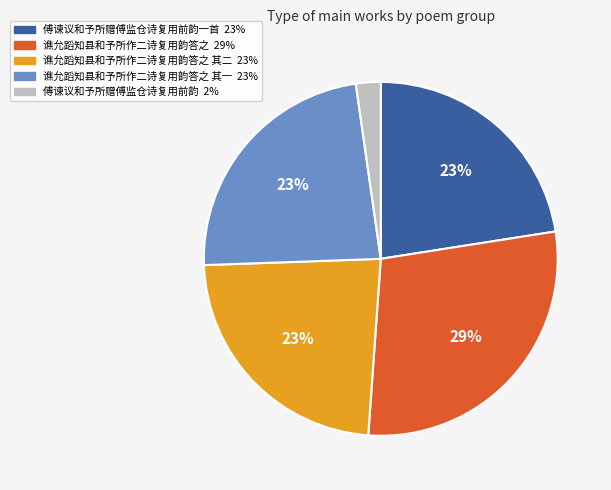

To the nearest percent, what is the average slice percentage?

20%